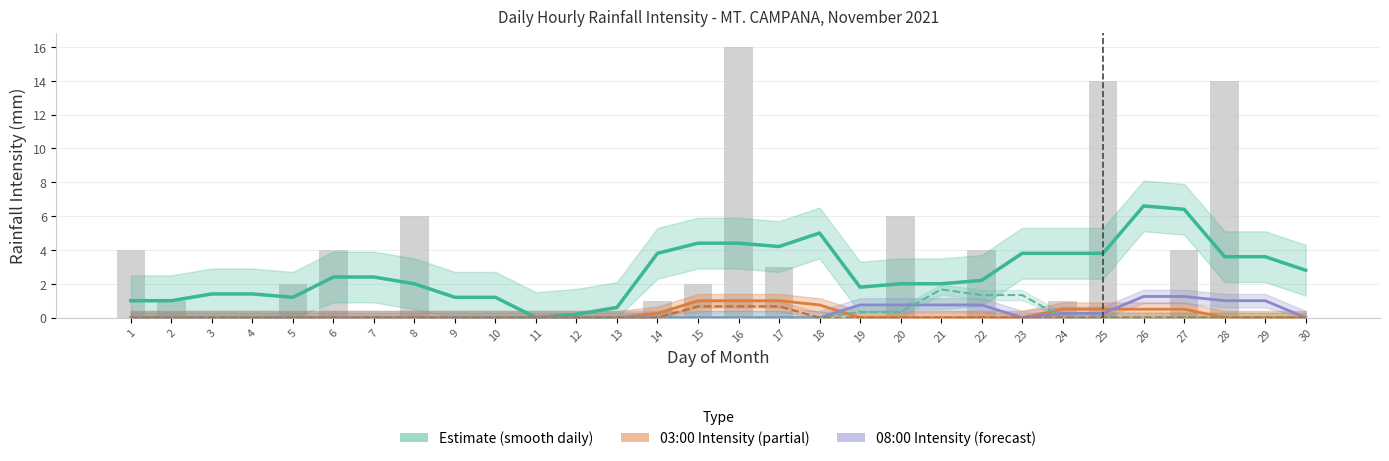

At which label does Daily Rainfall first exceed 1?

1